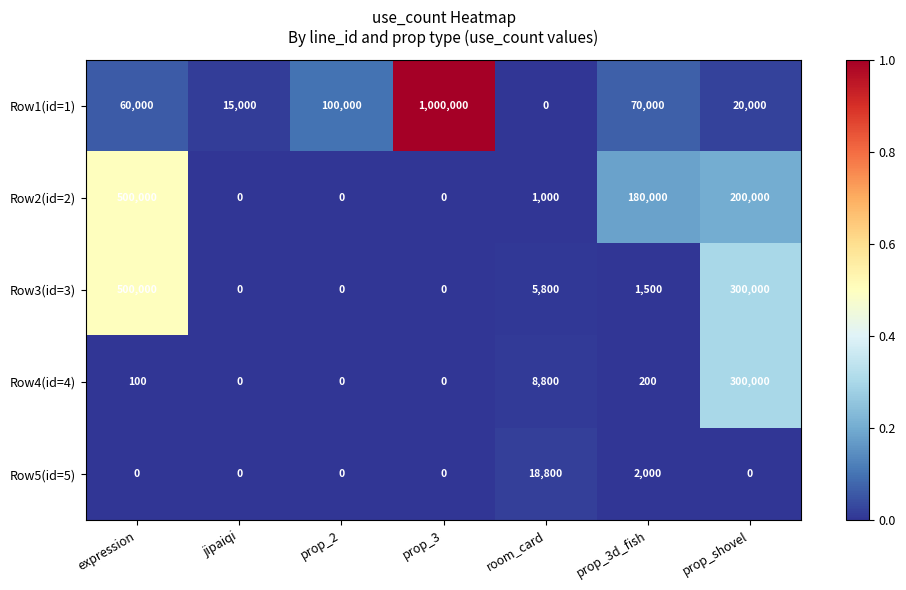

Count the number of data series in this chart.

5